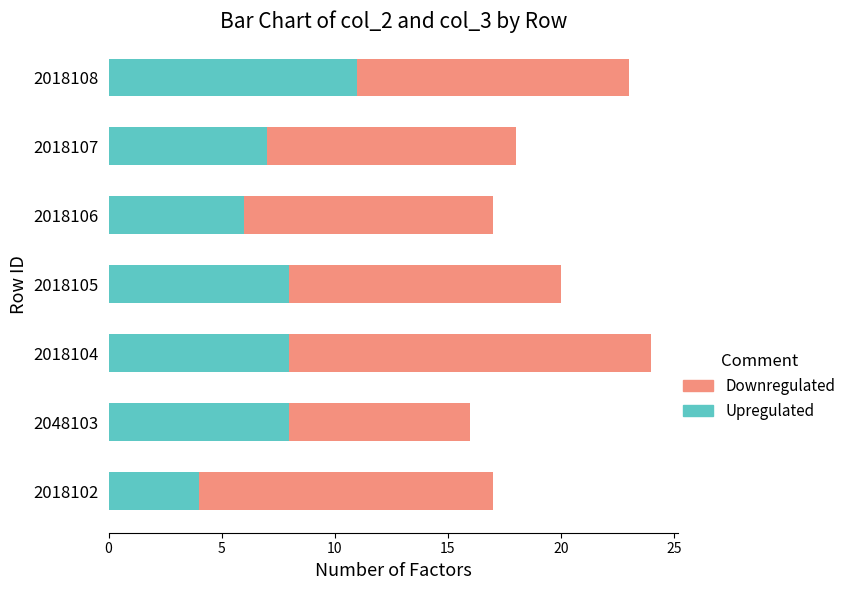

What is the total value across all series at 2018104?

24